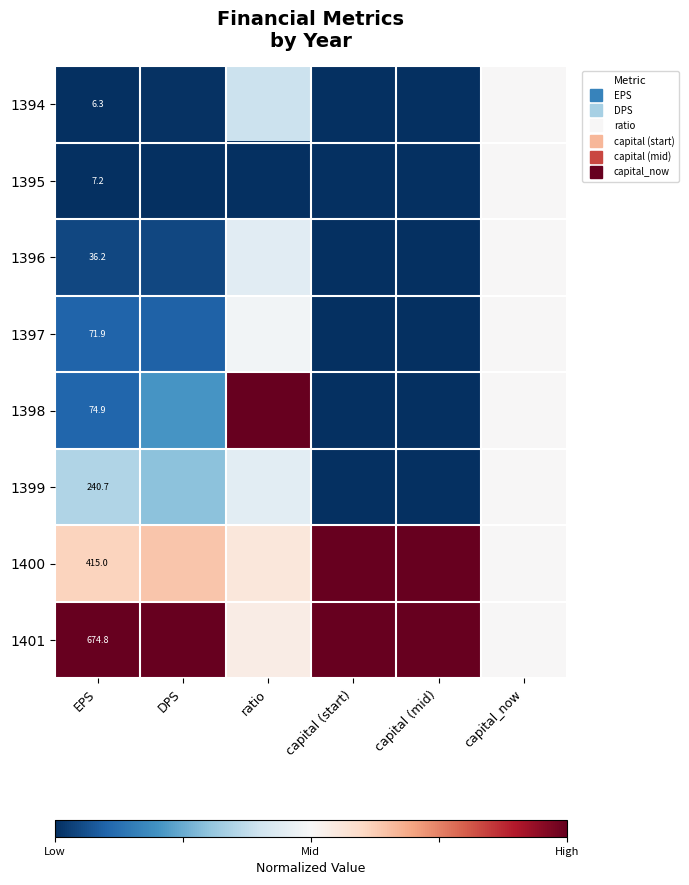

At capital_now, list the series in order from smallest to largest.

1394, 1395, 1396, 1397, 1398, 1399, 1400, 1401